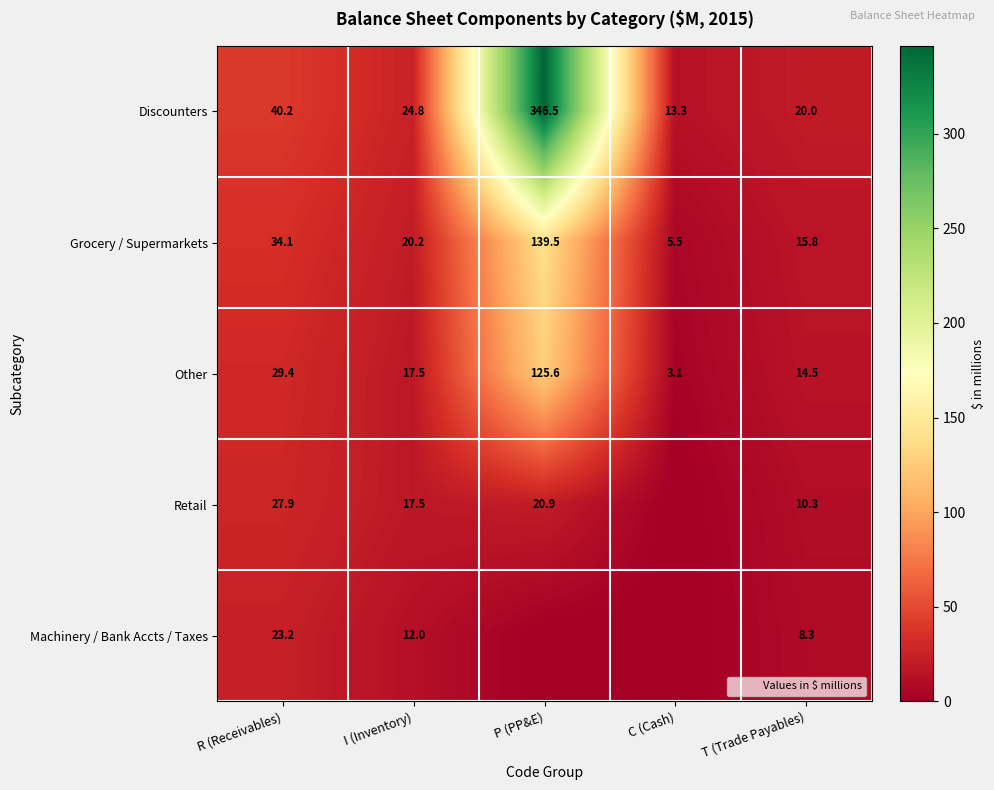

What is the sum of the Retail values at C (Cash) and P (PP&E)?

20.9